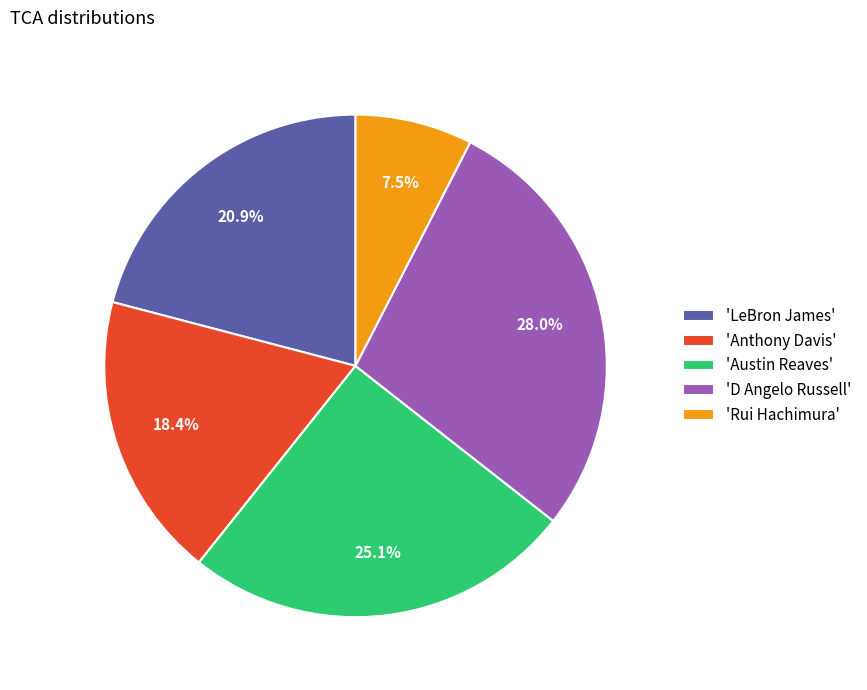

What percentage is NOT represented by 'D Angelo Russell'?

72.0%